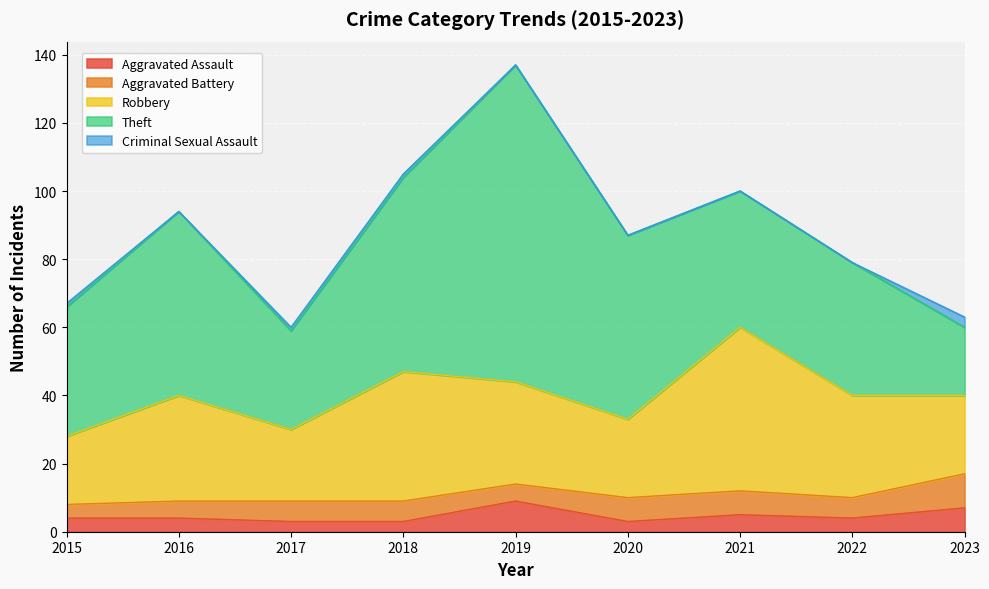

What is the spread (max minus min) of values at 2022?

39